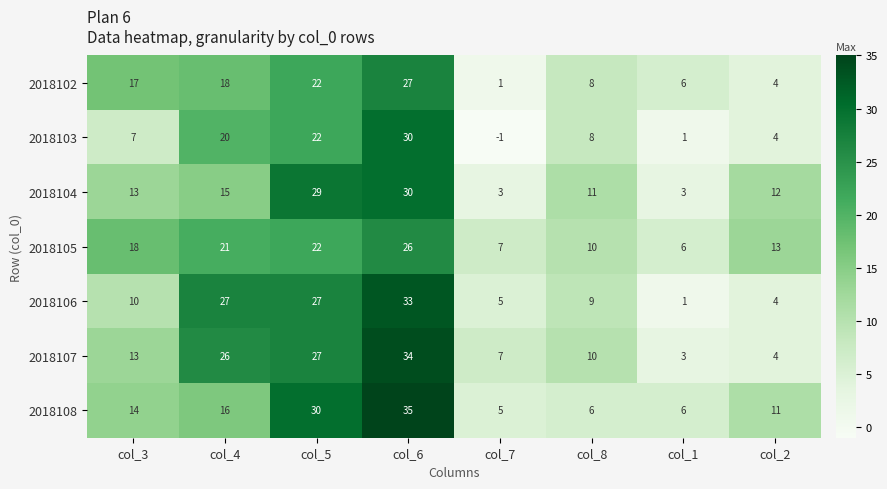

Between col_7 and col_1, which series saw the biggest shift?

2018102